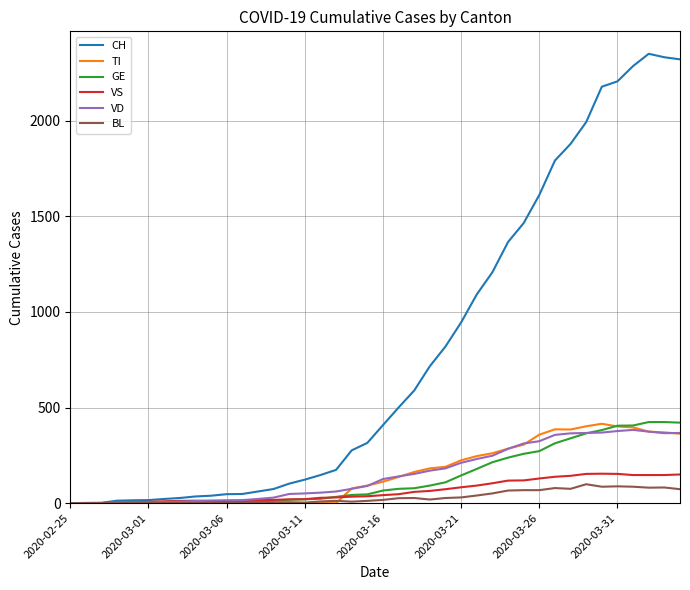

What is the difference between the second highest and second lowest values in the GE series?

423